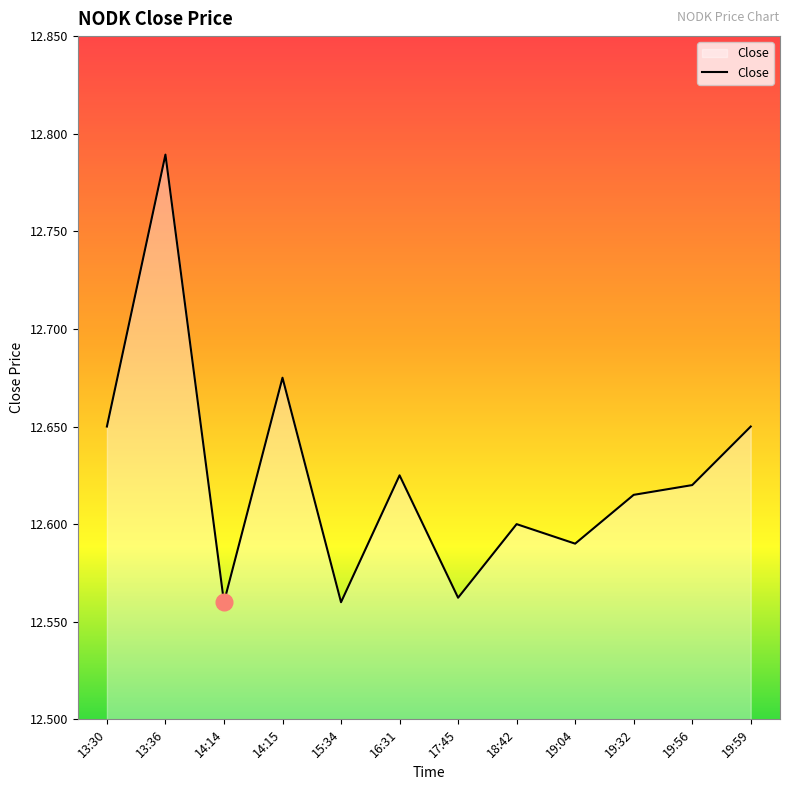

What position from the left is 13:30?

1